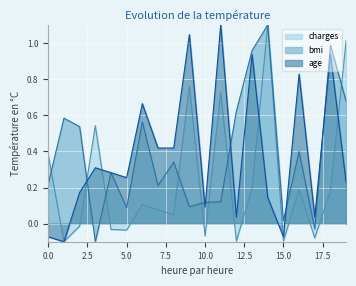

Reading left to right, transcribe all the data shown in this chart.

charges: 0.4	-0.1	-0.0	0.5	-0.0	-0.0	0.1	0.1	0.0	0.8	-0.1	0.7	-0.1	0.2	1.1	-0.1	0.2	-0.1	0.2	1.0
bmi: 0.2	0.6	0.5	-0.1	0.3	0.1	0.6	0.2	0.3	0.1	0.1	0.1	0.6	1.0	1.1	0.0	0.4	-0.0	1.0	0.7
age: -0.1	-0.1	0.2	0.3	0.3	0.3	0.7	0.4	0.4	1.0	0.1	1.1	0.0	0.9	0.1	-0.1	0.8	0.0	0.9	0.2